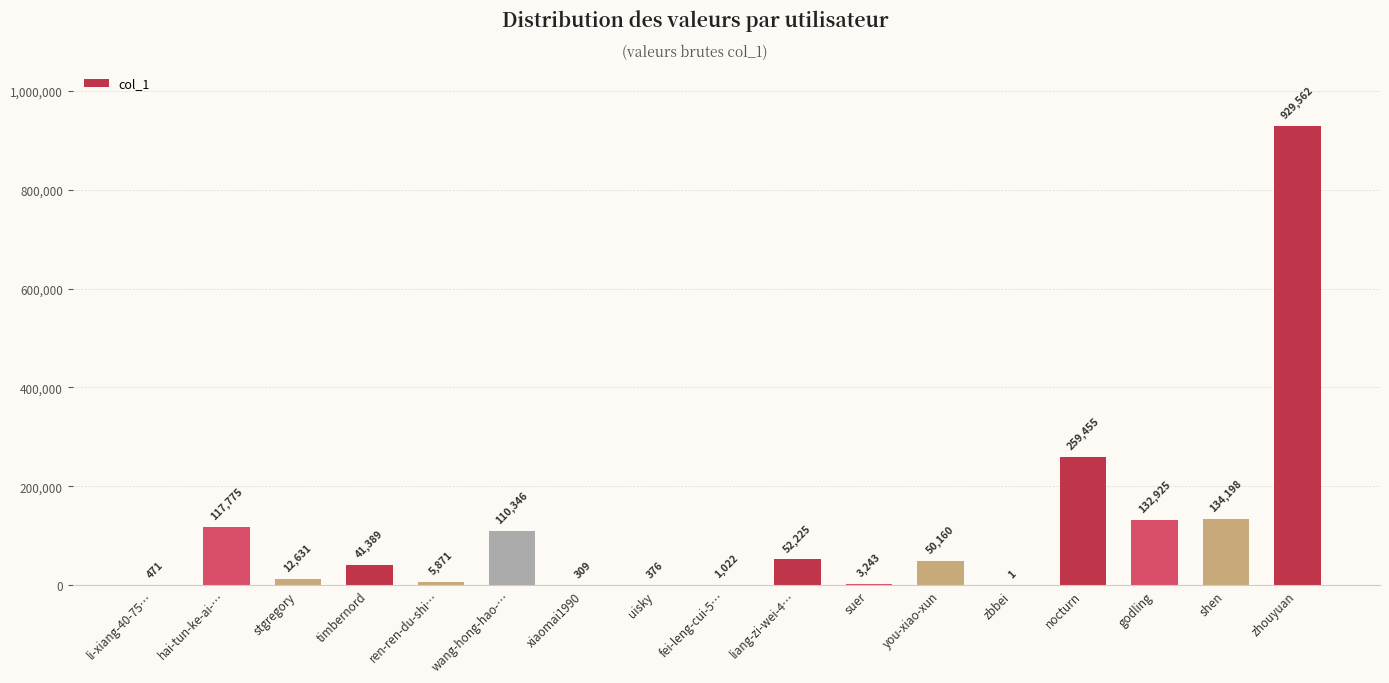

Which has a higher value, hai-tun-ke-ai-… or liang-zi-wei-4…?

hai-tun-ke-ai-…